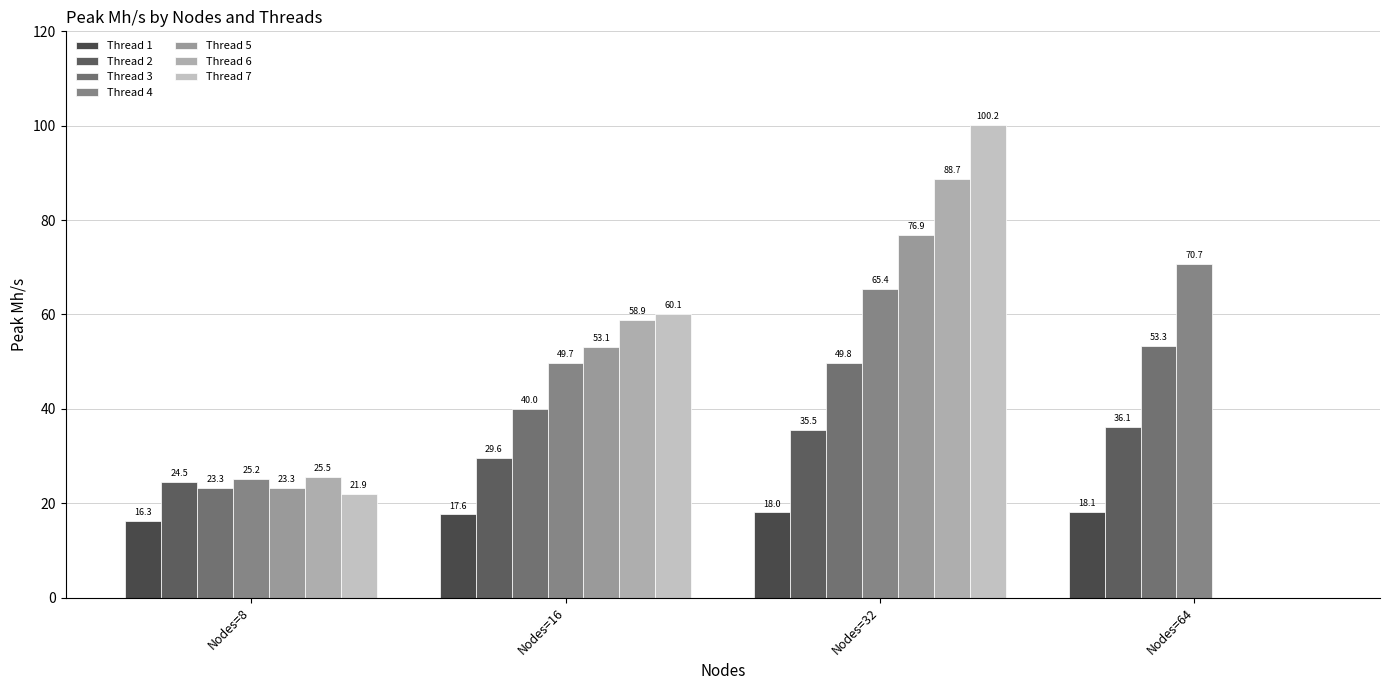

How many groups of bars are there?

4